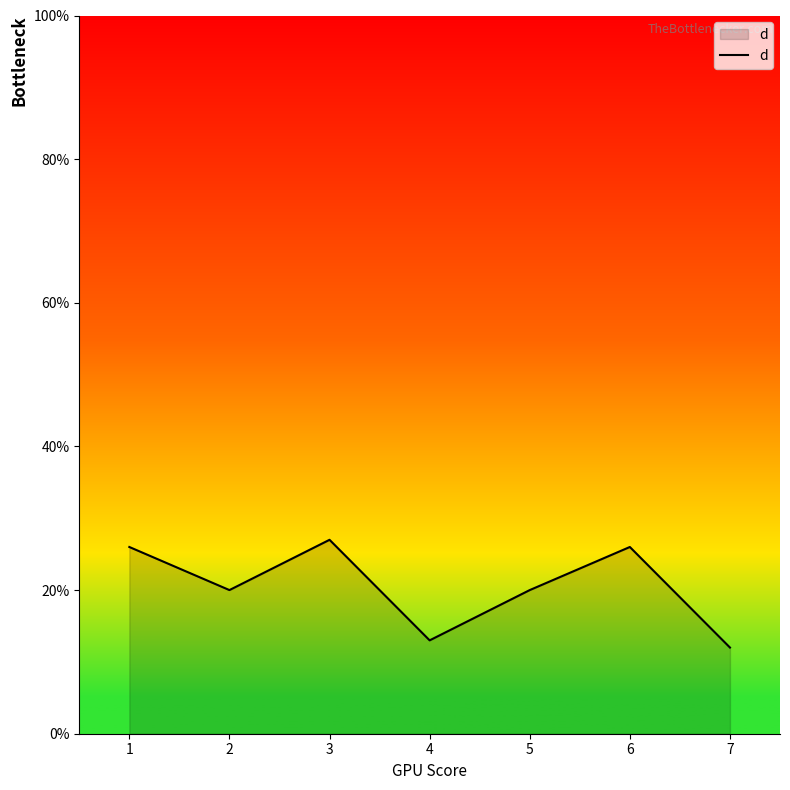

The value at 6 is 5. True or false?

False